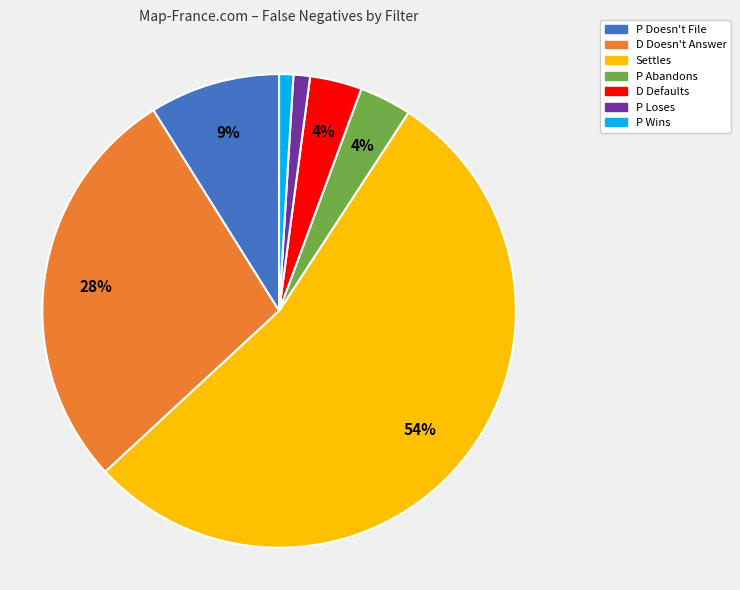

Which slice is the largest?

Settles